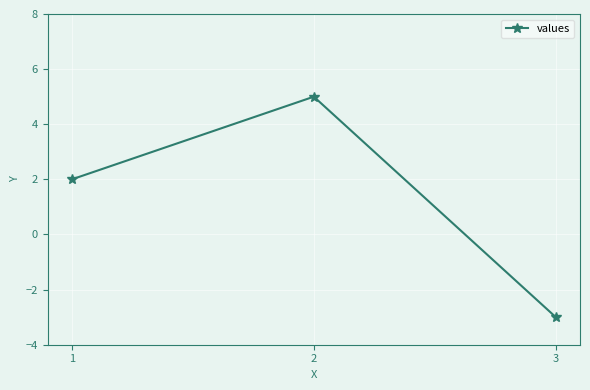

What is the change in value from 2 to 3?

-8